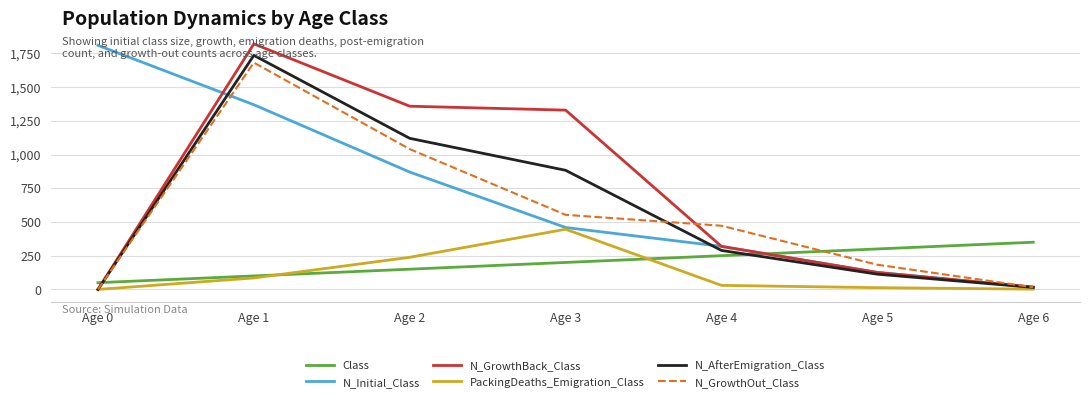

The PackingDeaths_Emigration_Class series shows 30 at Age 4. True or false?

True